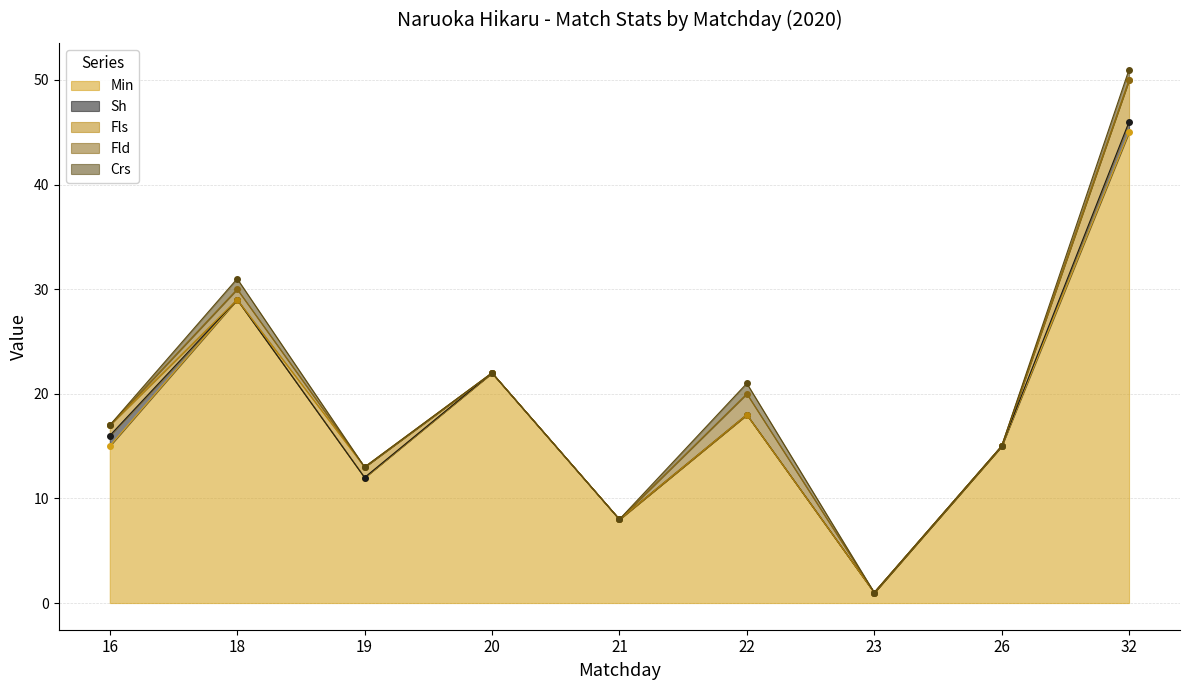

The value of Min at 19 is 16. True or false?

False